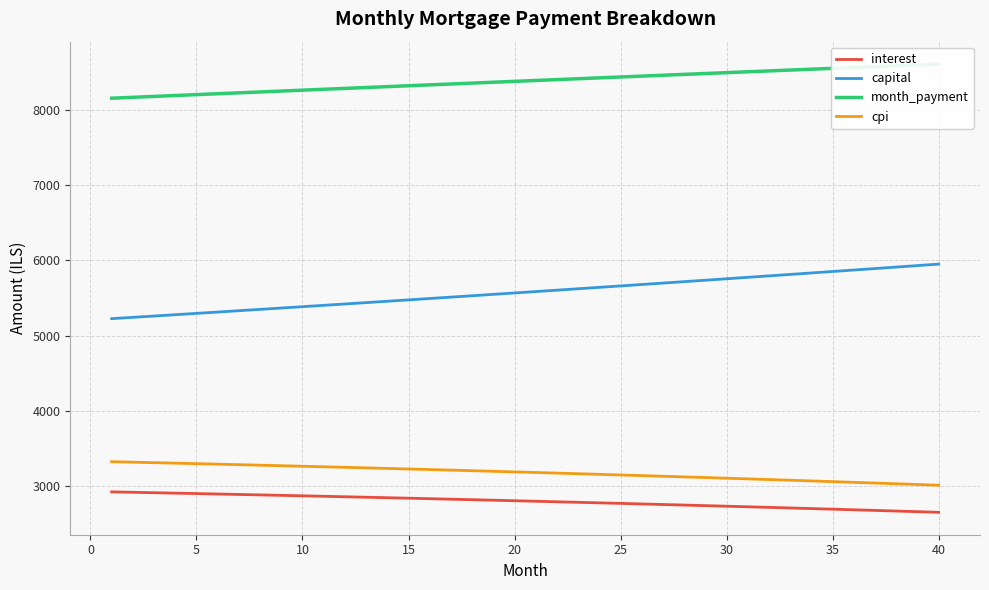

Is it true that interest equals 814.5 at 40?

False